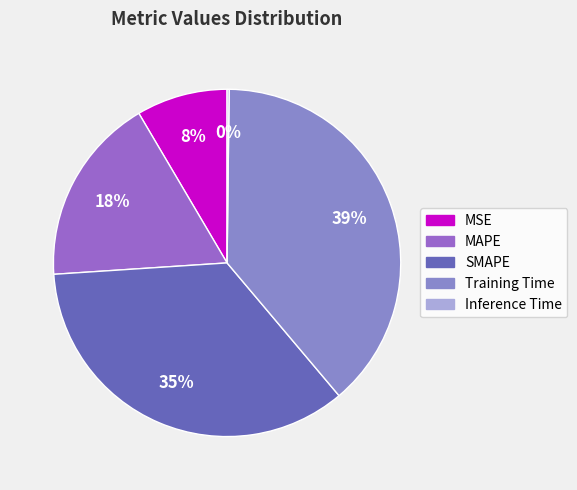

Which has a higher value, MSE or MAPE?

MAPE